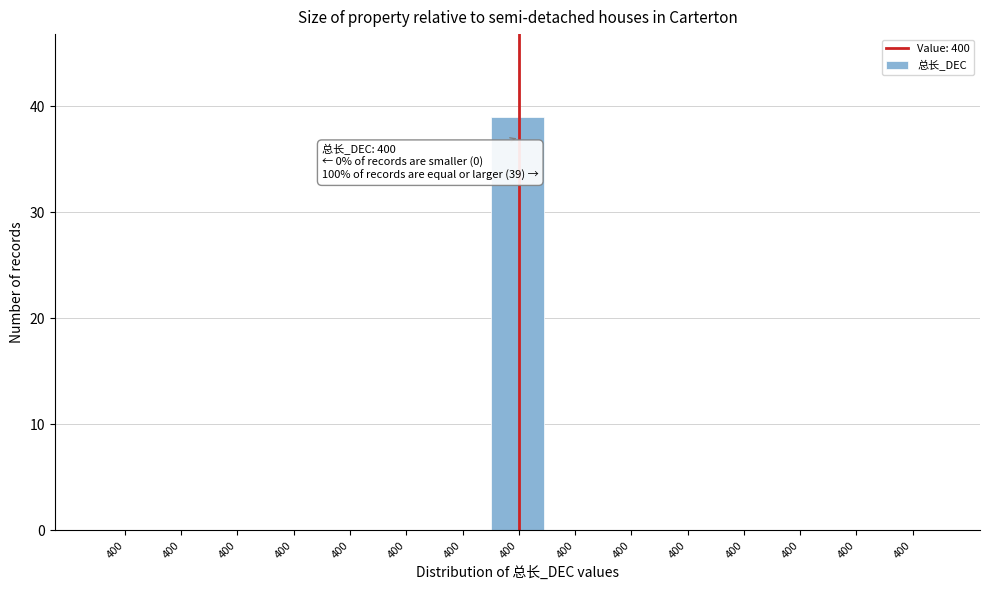

Are the bars horizontal?

No